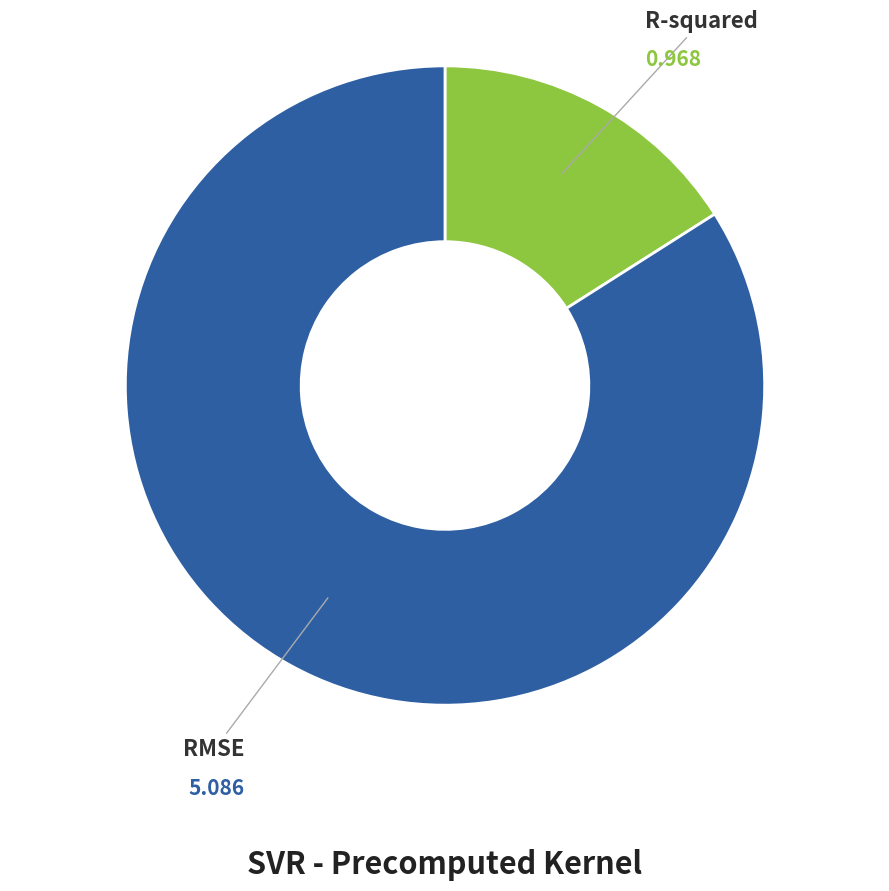

Does any single category account for the majority?

Yes